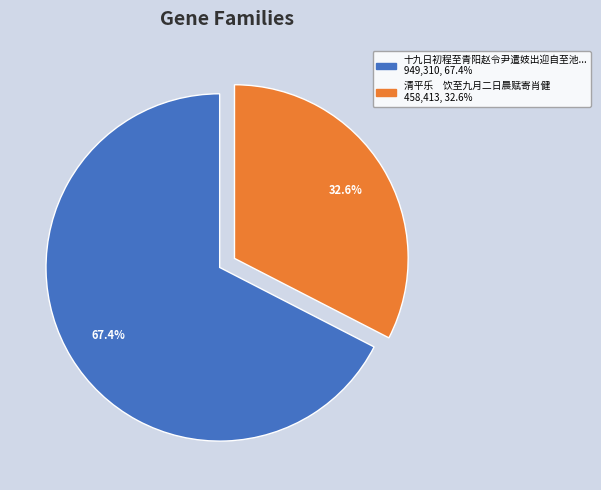

Is there any slice that represents more than half of the pie?

Yes